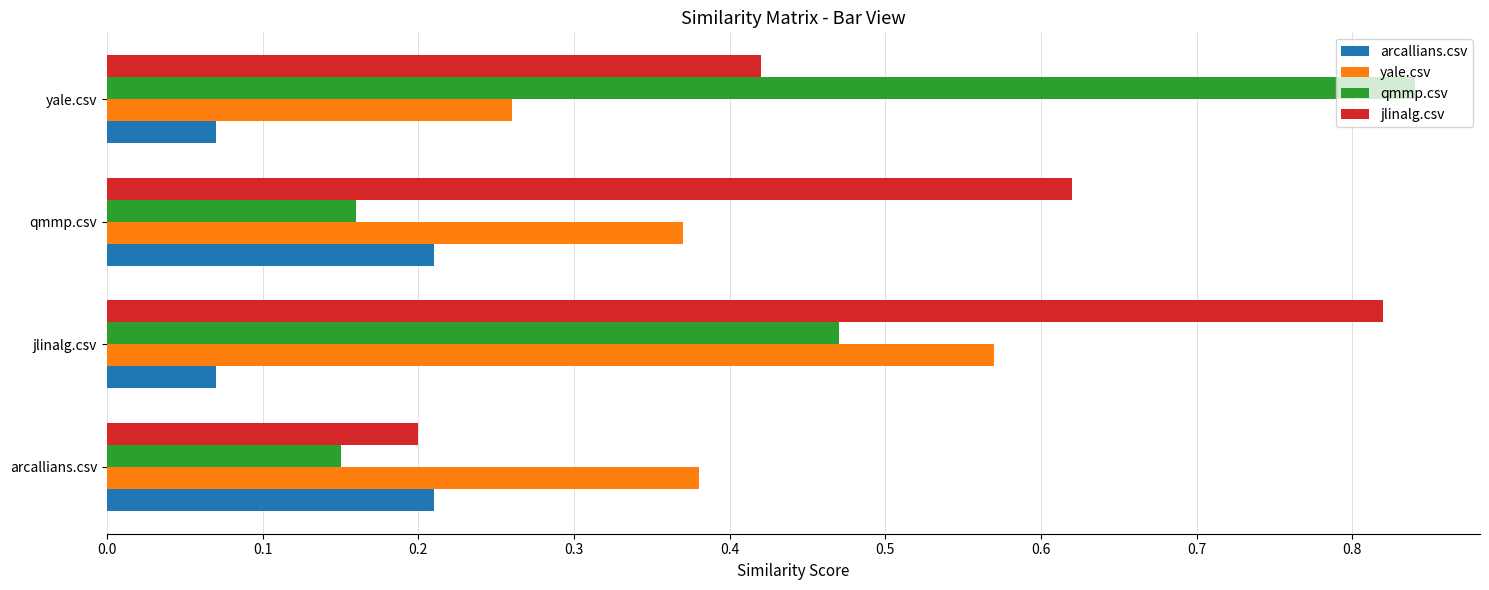

At which label does yale.csv reach its peak?

jlinalg.csv